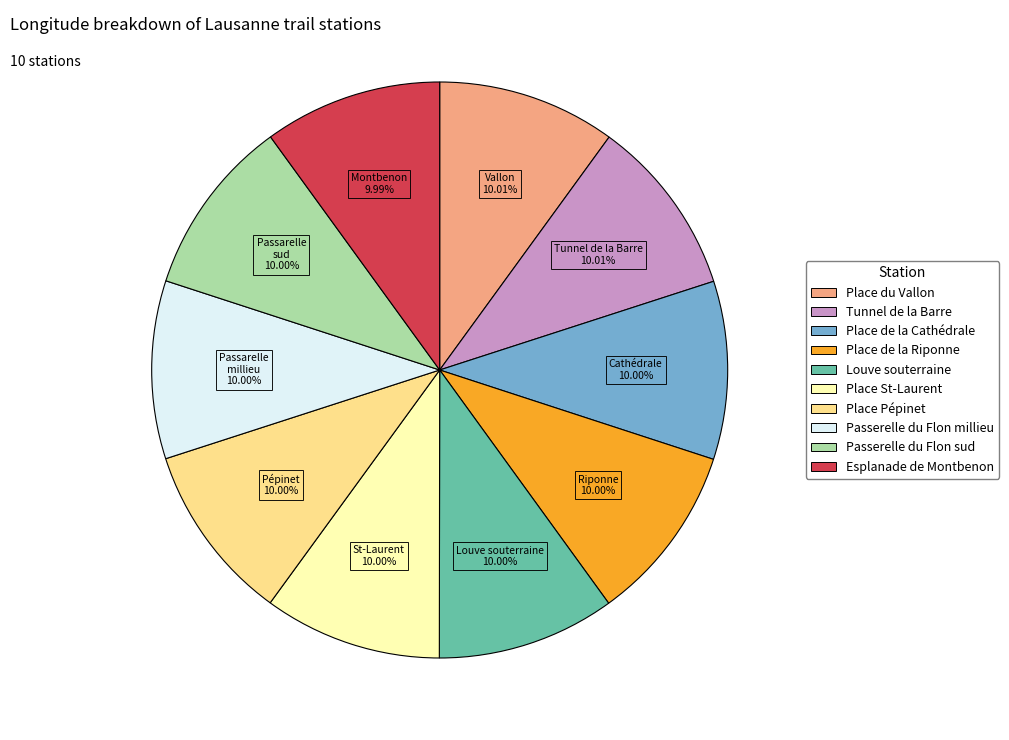

What is the ratio of the value at Tunnel de la Barre to the value at Place de la Riponne?

1.0